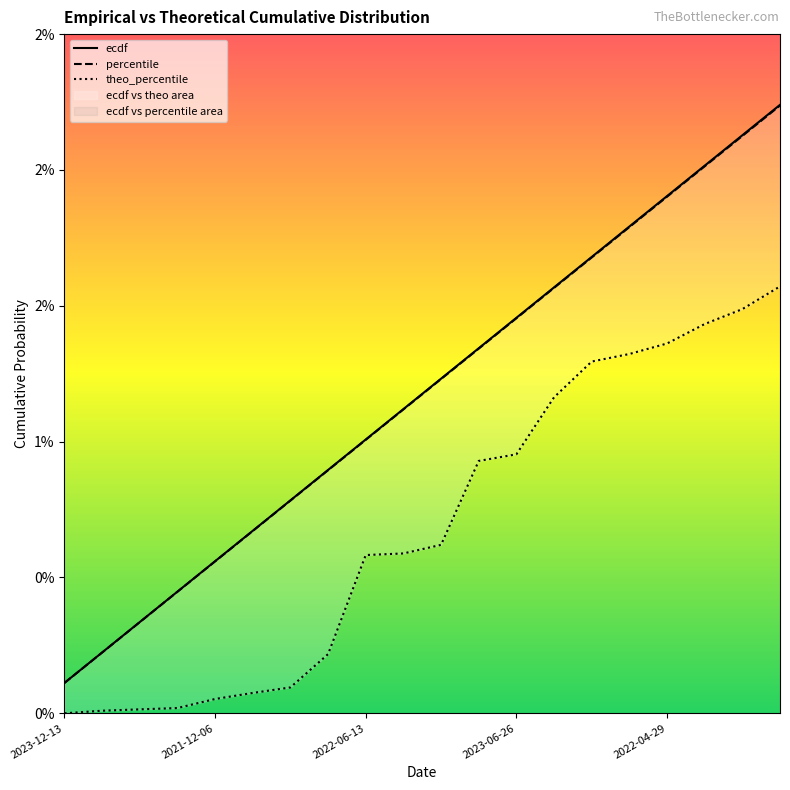

At 7, list the series in order from largest to smallest.

ecdf, percentile, theo_percentile